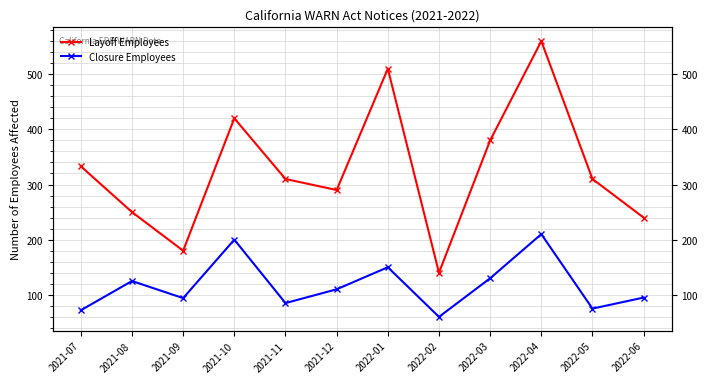

What is the total value across all series at 2021-12?

400